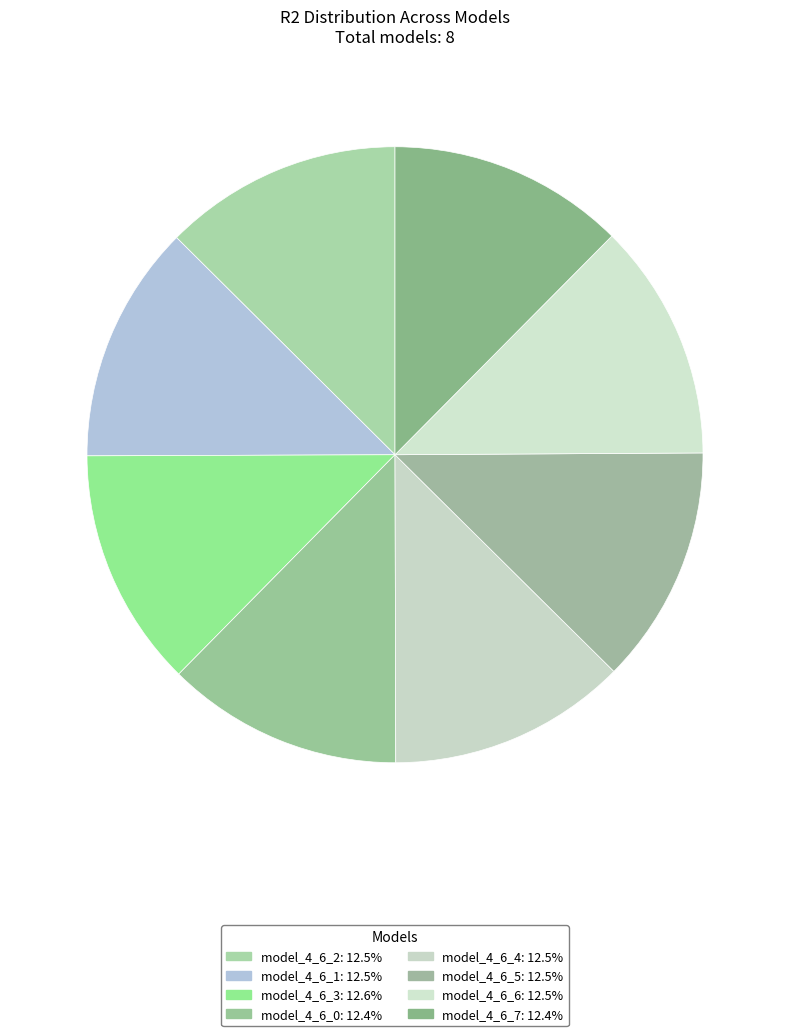

Is there a majority slice in this chart?

No